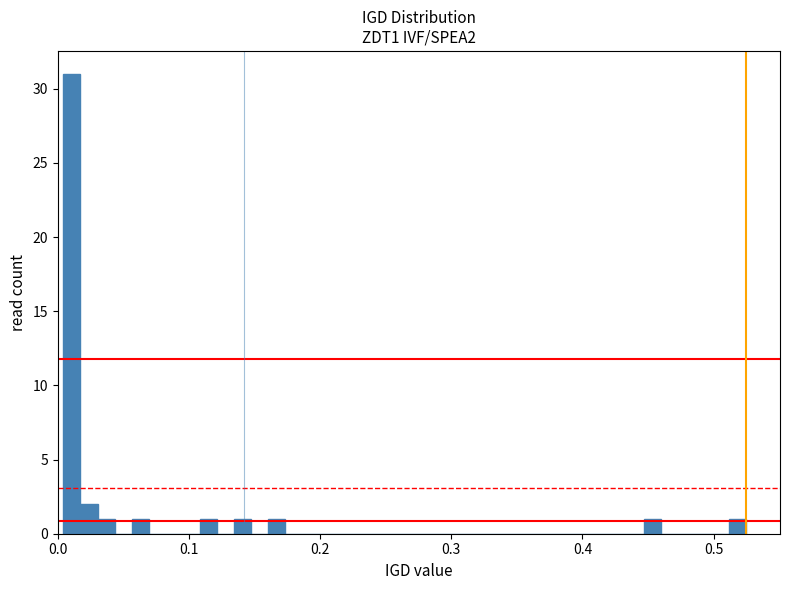

Read against the x-axis, roughly where is the centre of the tallest bar?

0.01